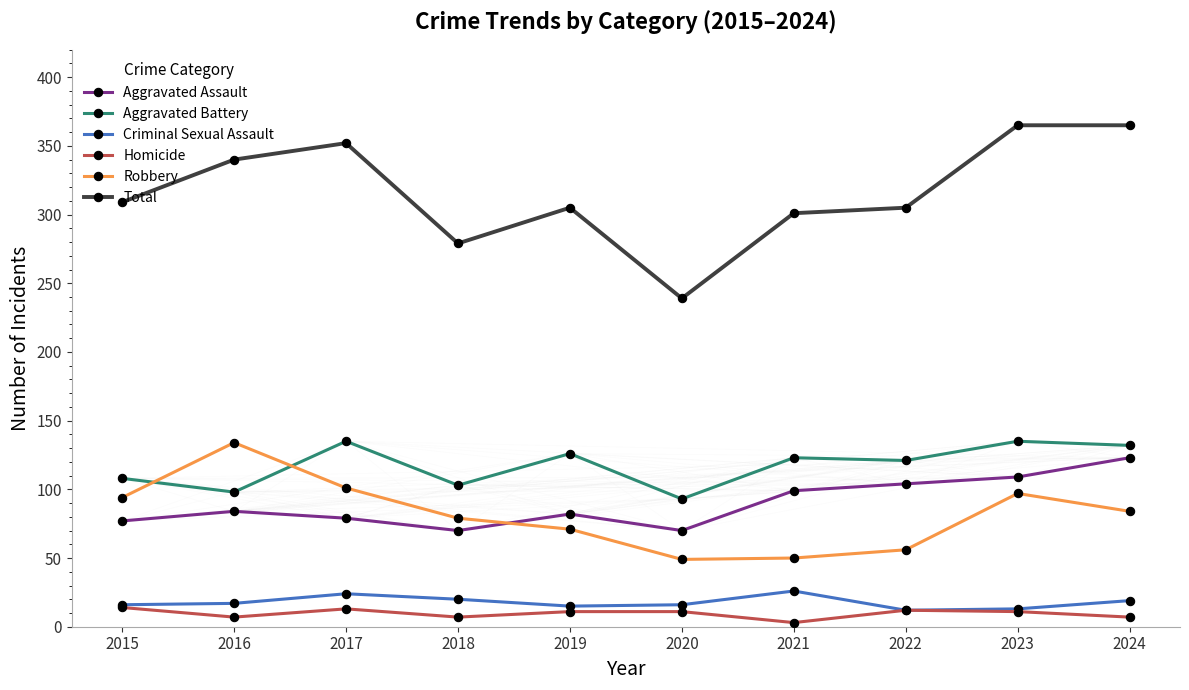

How many lines are shown in the chart?

6